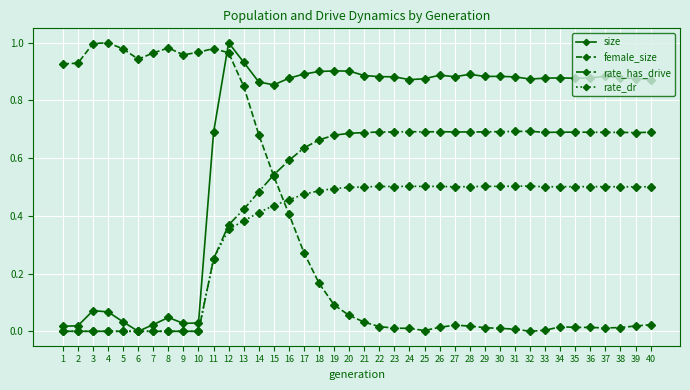

True or false: female_size has more than 2 interior local peaks.

True